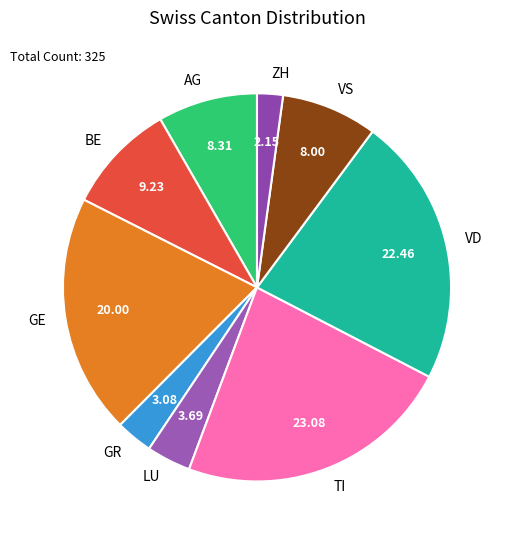

How many slices are in this pie chart?

9